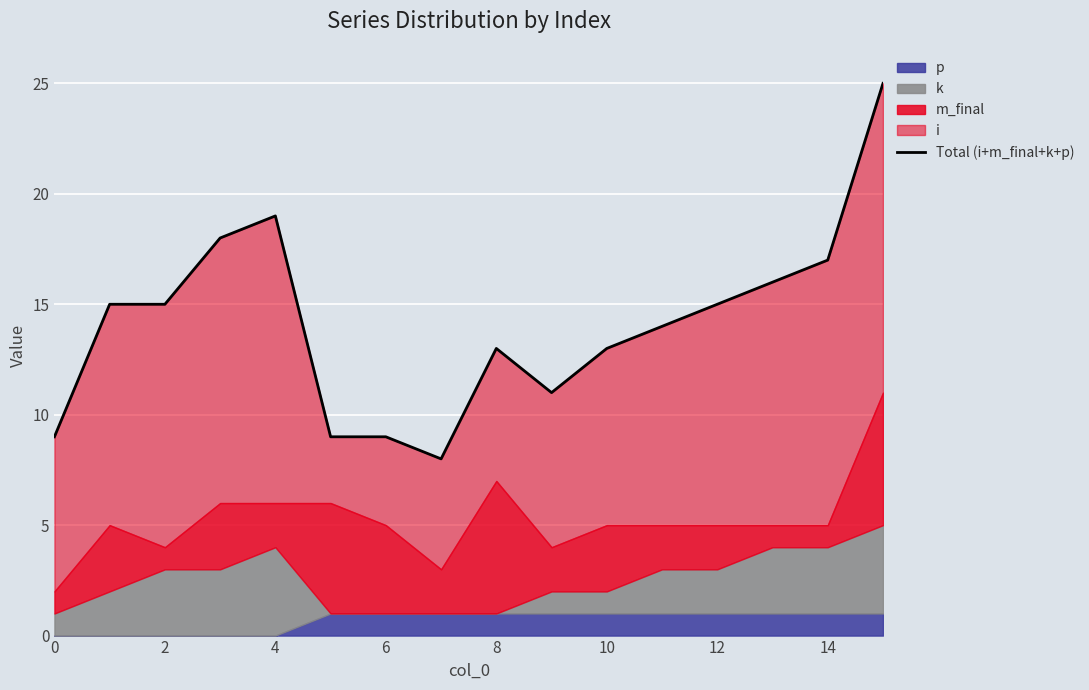

Between 16 and 13, which is larger?

13